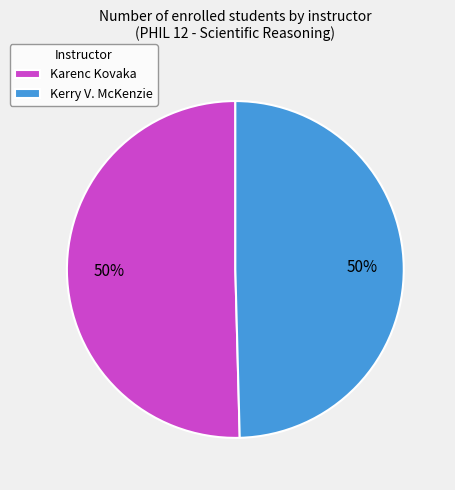

True or false: Karenc Kovaka accounts for 50% of the total.

True